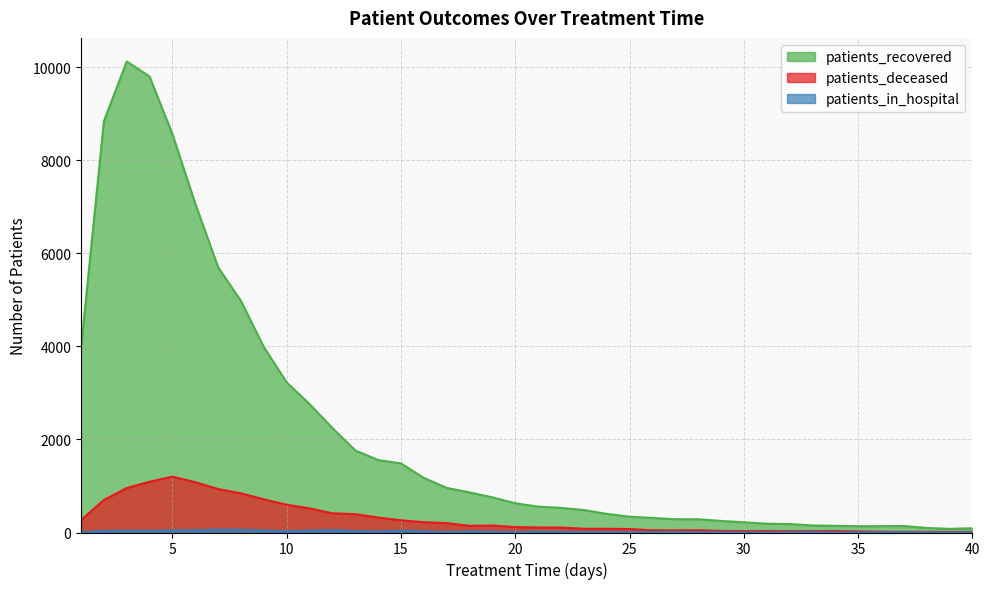

Reading right to left, list all the values displayed in this chart.

patients_recovered: 40=91	39=78	38=98	37=140	36=136	35=135	34=143	33=152	32=182	31=189	30=219	29=249	28=285	27=285	26=313	25=340	24=401	23=483	22=529	21=556	20=628	19=755	18=861	17=959	16=1172	15=1485	14=1557	13=1764	12=2244	11=2759	10=3224	9=3983	8=4973	7=5697	6=7062	5=8556	4=9795	3=10120	2=8835	1=3963
patients_deceased: 40=14	39=15	38=14	37=14	36=18	35=23	34=31	33=28	32=28	31=30	30=29	29=33	28=50	27=46	26=48	25=75	24=80	23=80	22=107	21=108	20=116	19=150	18=143	17=202	16=221	15=263	14=321	13=394	12=412	11=518	10=597	9=713	8=842	7=934	6=1080	5=1200	4=1091	3=955	2=699	1=267
patients_in_hospital: 40=3	39=2	38=1	37=5	36=5	35=5	34=3	33=8	32=7	31=2	30=2	29=6	28=6	27=7	26=9	25=8	24=5	23=11	22=12	21=19	20=7	19=16	18=24	17=11	16=26	15=39	14=24	13=29	12=51	11=39	10=26	9=44	8=58	7=61	6=49	5=46	4=33	3=39	2=34	1=7